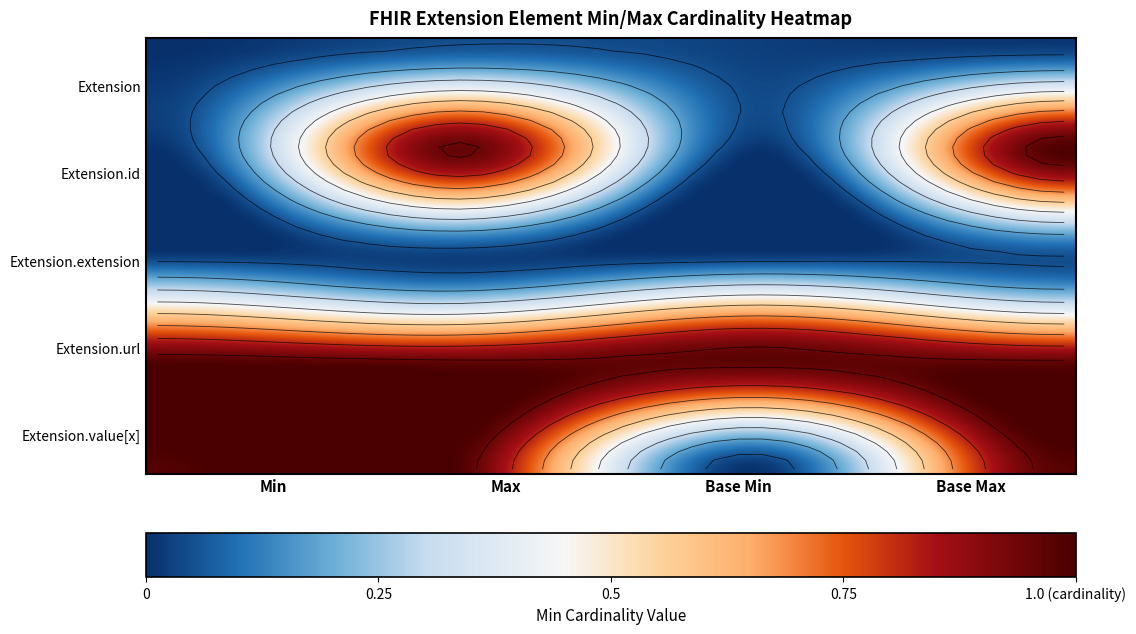

The value of Extension at 0 is 0. True or false?

True